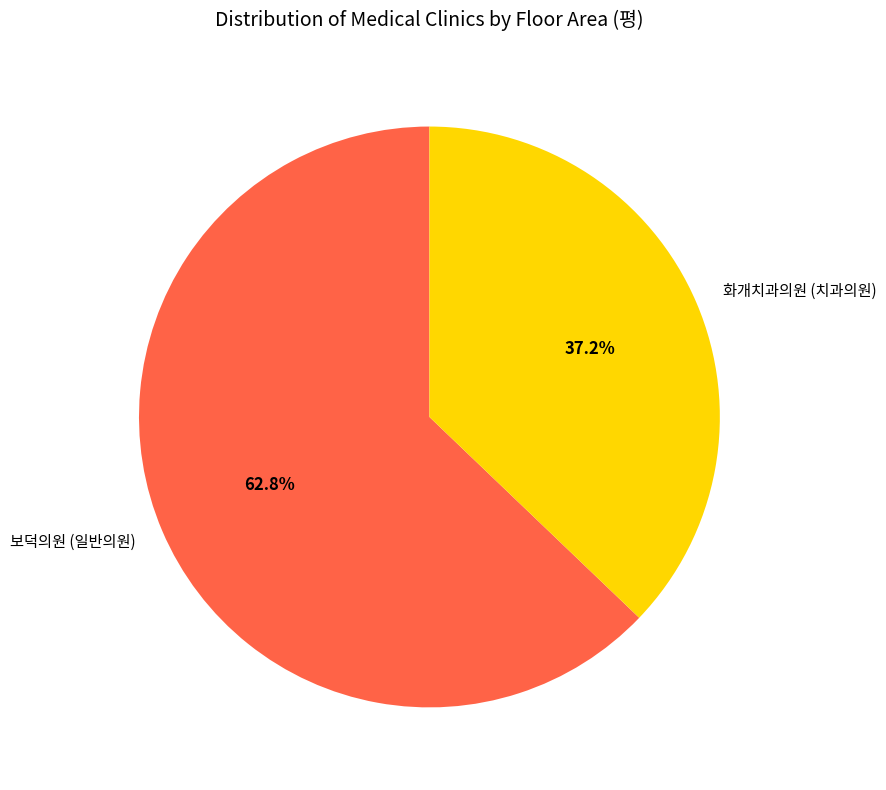

How many slices are in this pie chart?

2